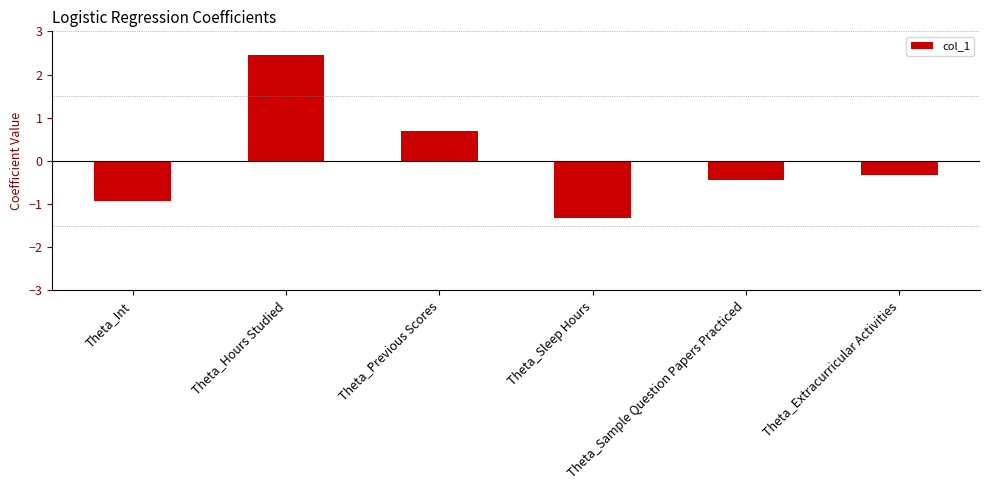

What is the greatest value displayed?

2.5